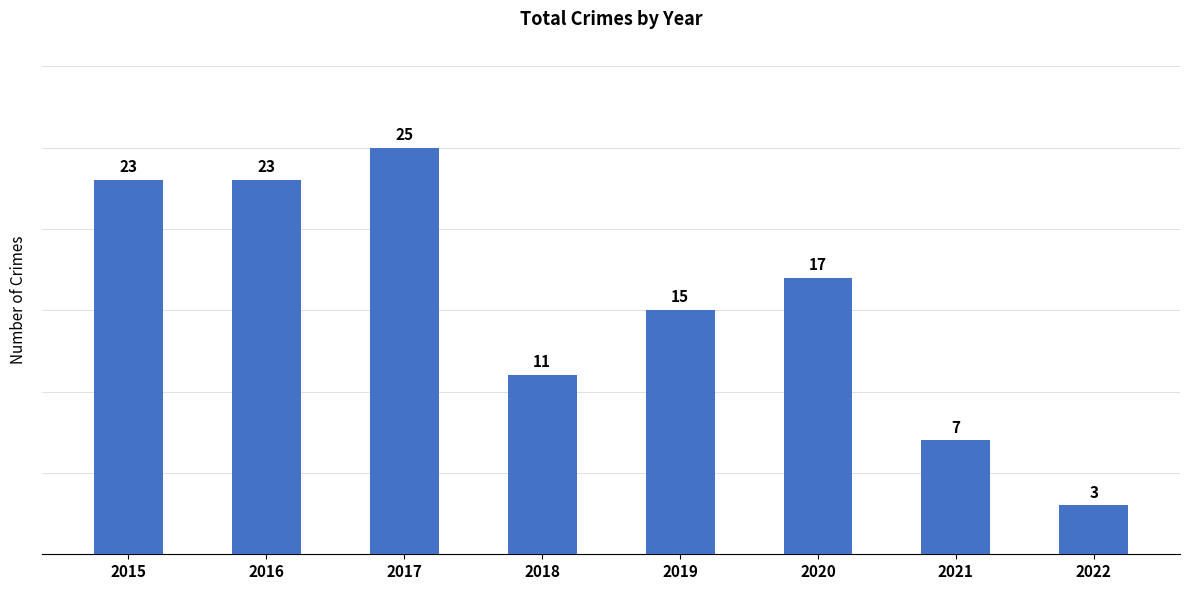

The chart shows a value of 32 at 2015. True or false?

False